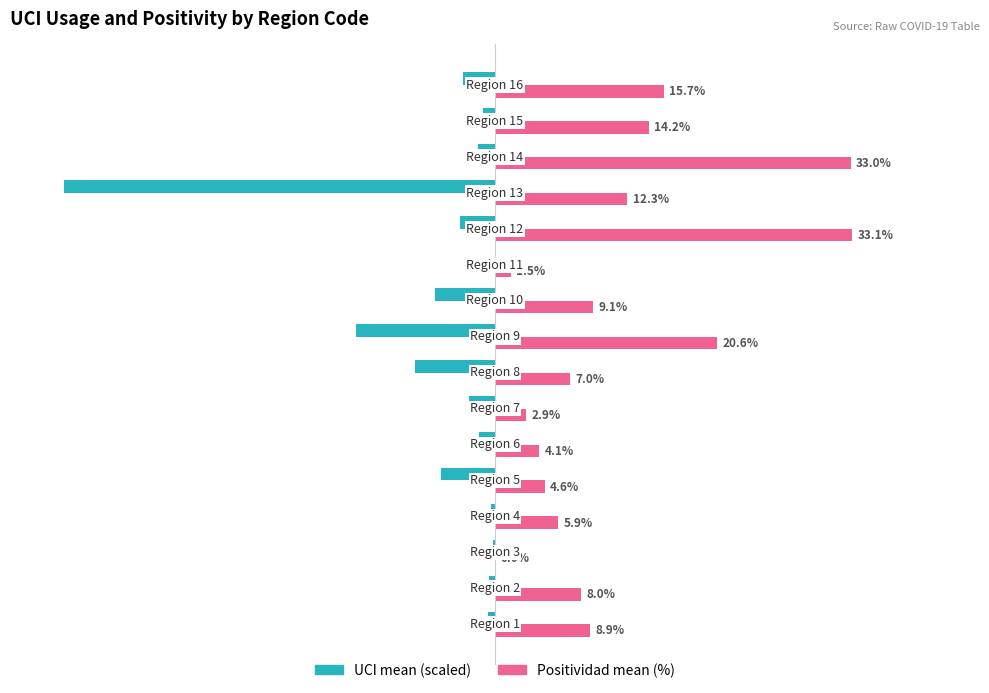

Which series has the largest total across all categories?

Positividad mean (%)